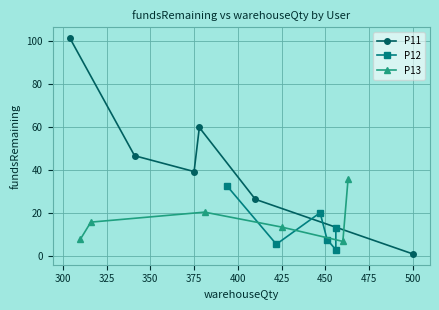

How many values in the P11 series exceed 46?

3